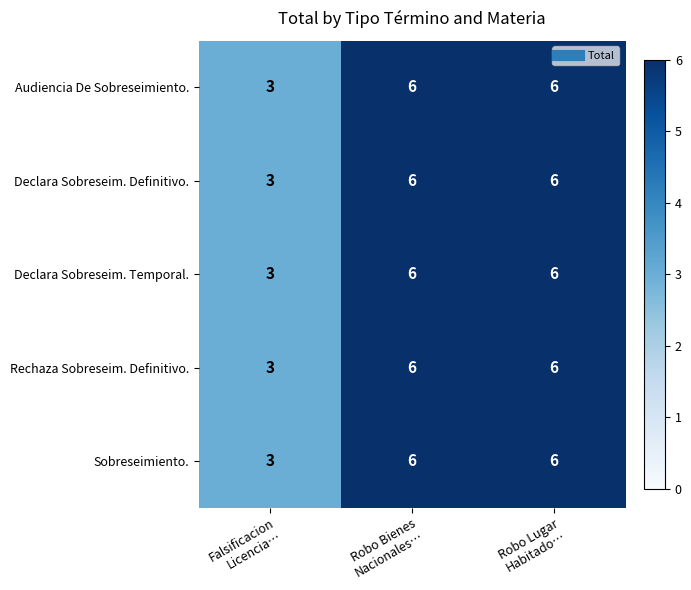

What is the average value of the Rechaza Sobreseim. Definitivo. series?

5